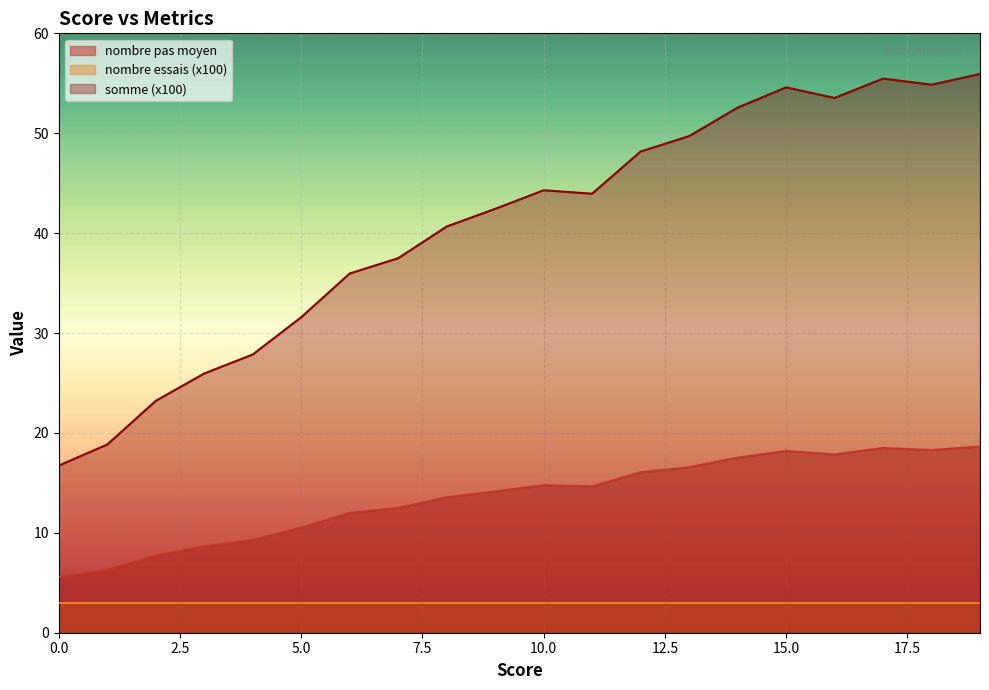

How many categories are shown in the chart?

20